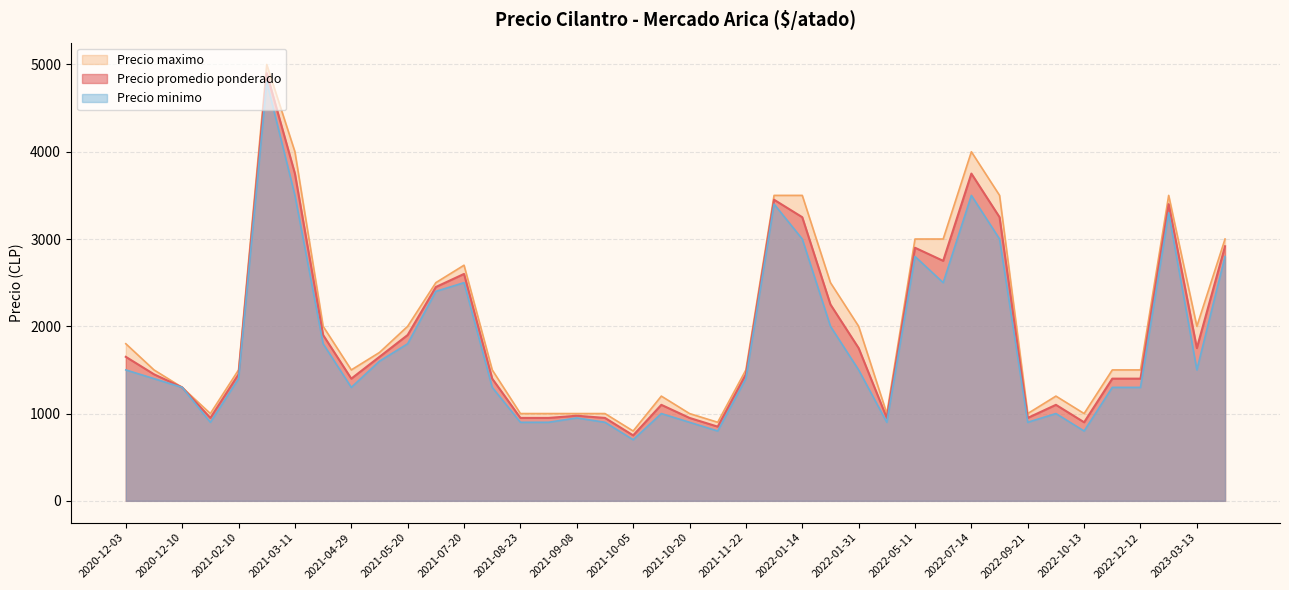

The value of Precio maximo at 2022-07-14 is 4000. True or false?

True